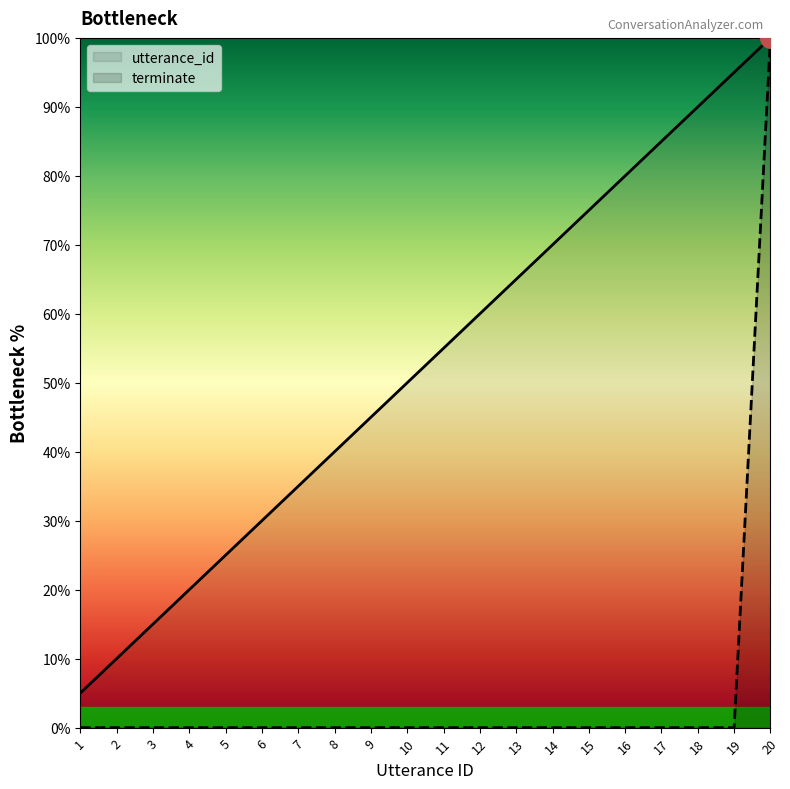

At how many categories does at least one series exceed 85?

3